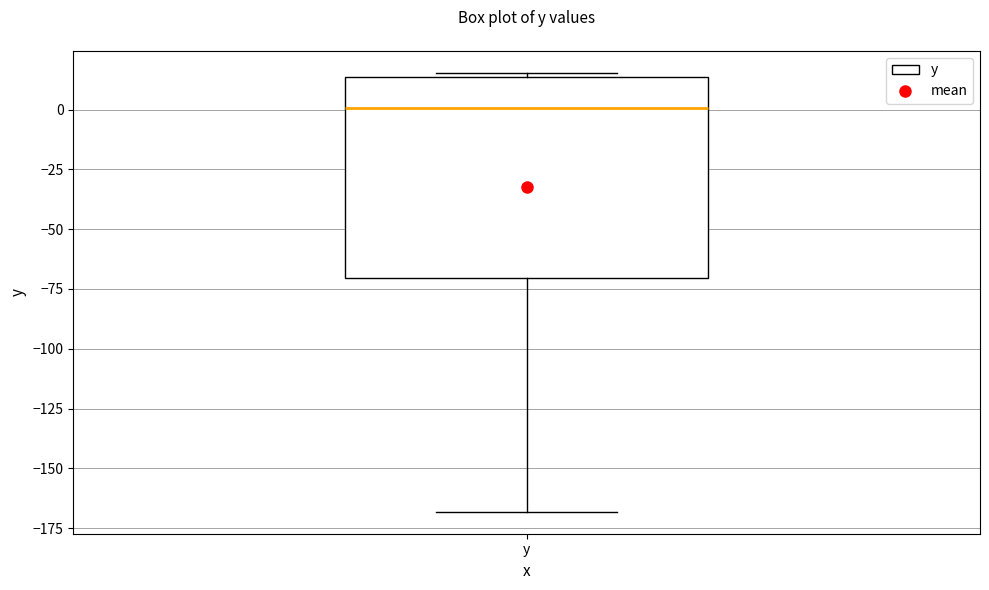

Where is the lower edge of the box for y on the y-axis? The values are not printed on the chart, so give them approximately, as read against the axis.

-70